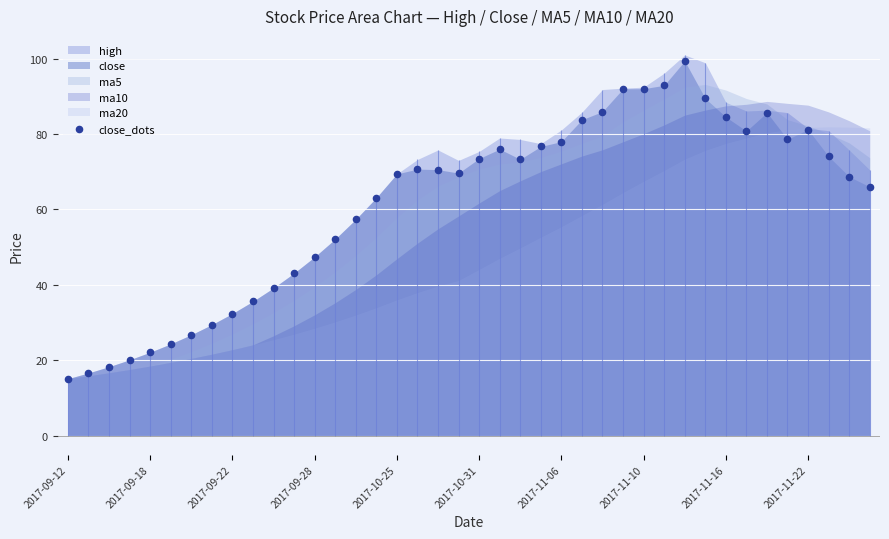

Which has a higher value, 10 or 19?

19